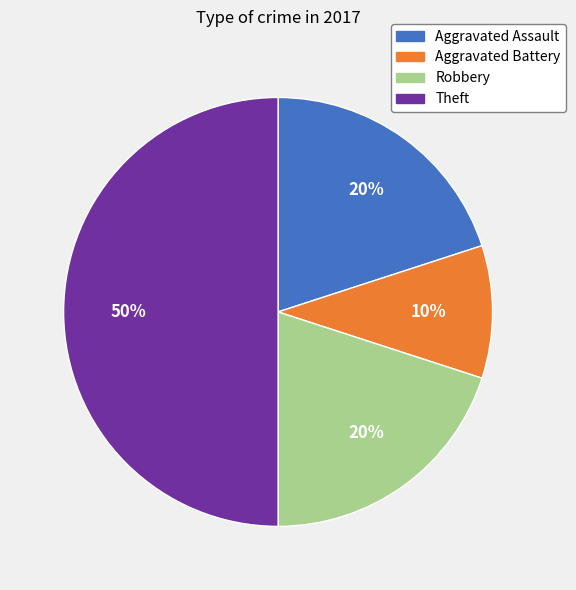

Which slice is the smallest?

Aggravated Battery